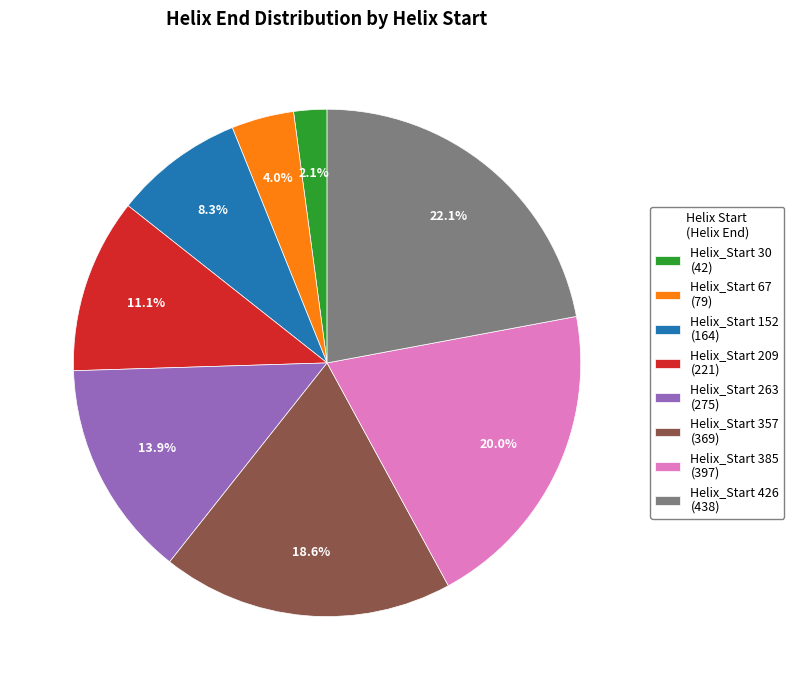

Which category has the biggest portion of the pie?

Helix_Start 426 (438)